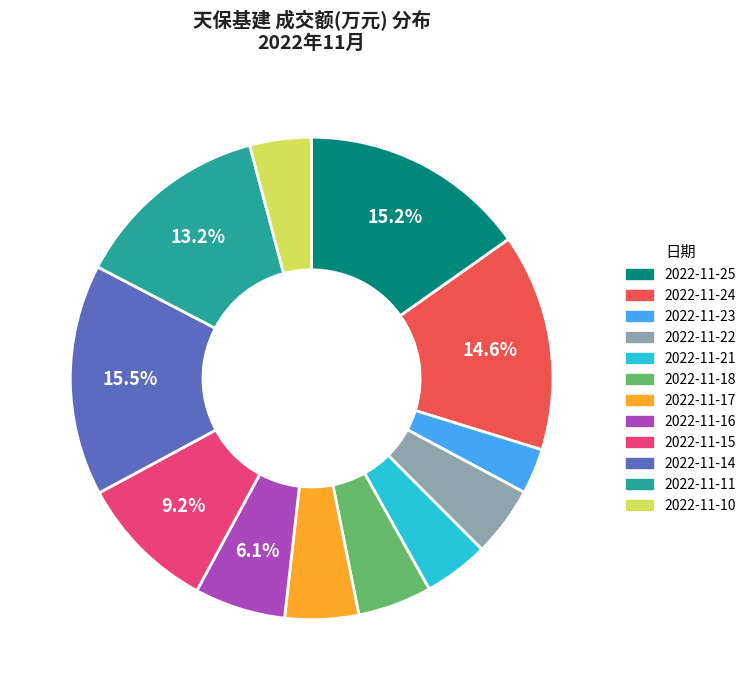

True or false: 2022-11-11 accounts for 25% of the total.

False